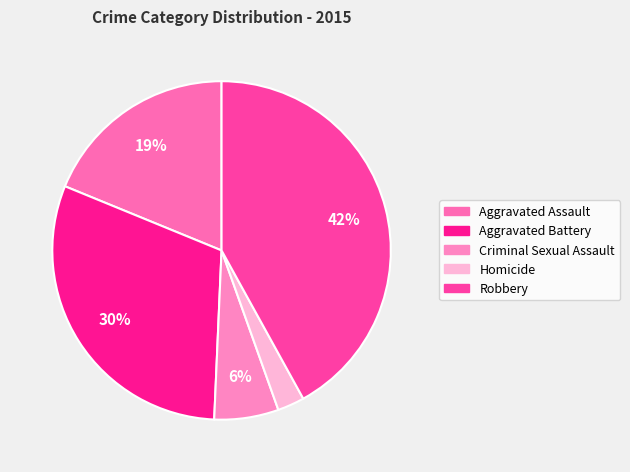

How many segments does this pie chart have?

5